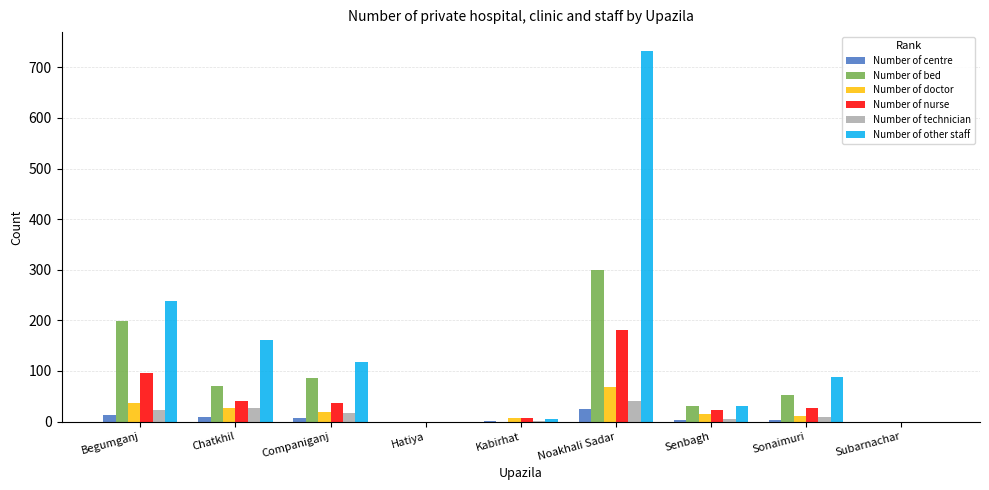

Which series changed the most between Begumganj and Noakhali Sadar?

Number of other staff